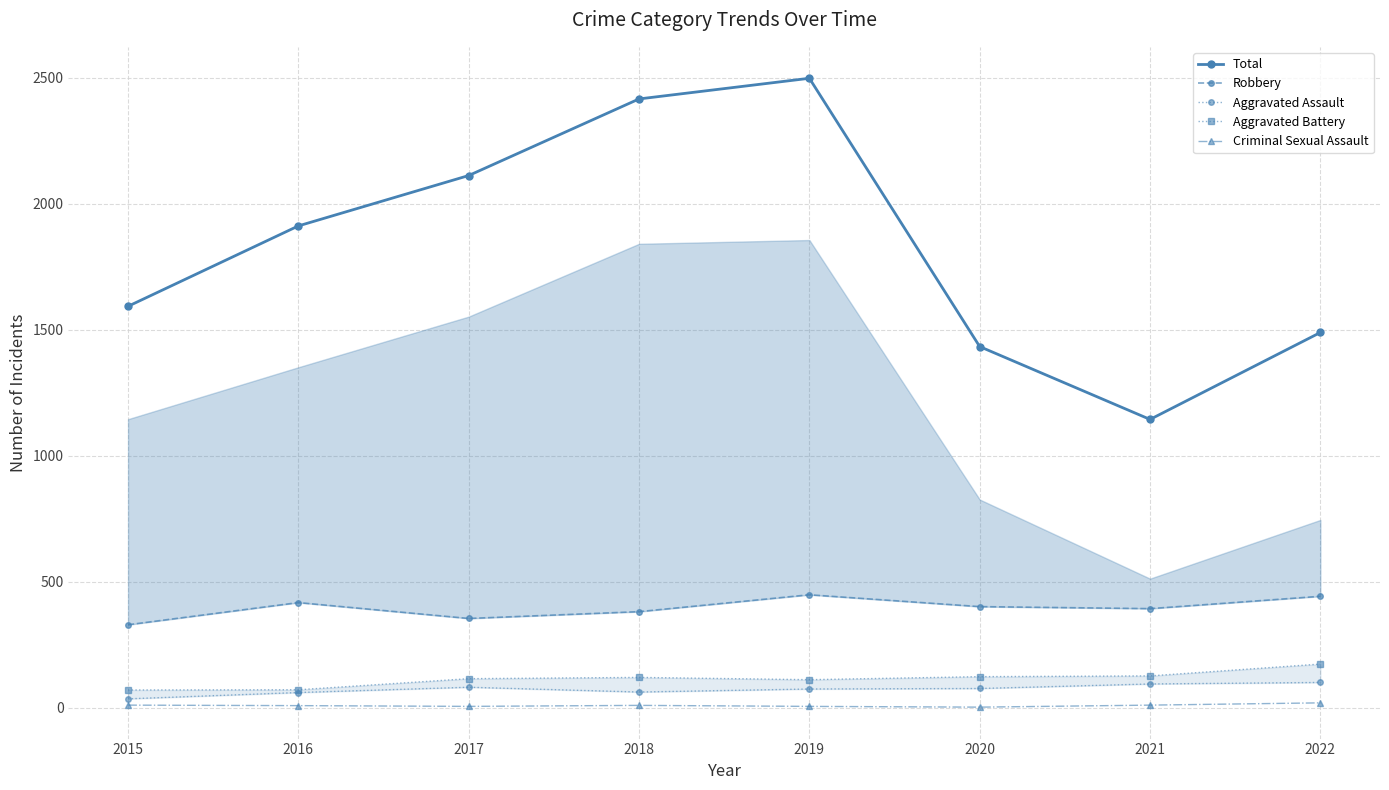

Which series changed the most between 2015 and 2021?

Total